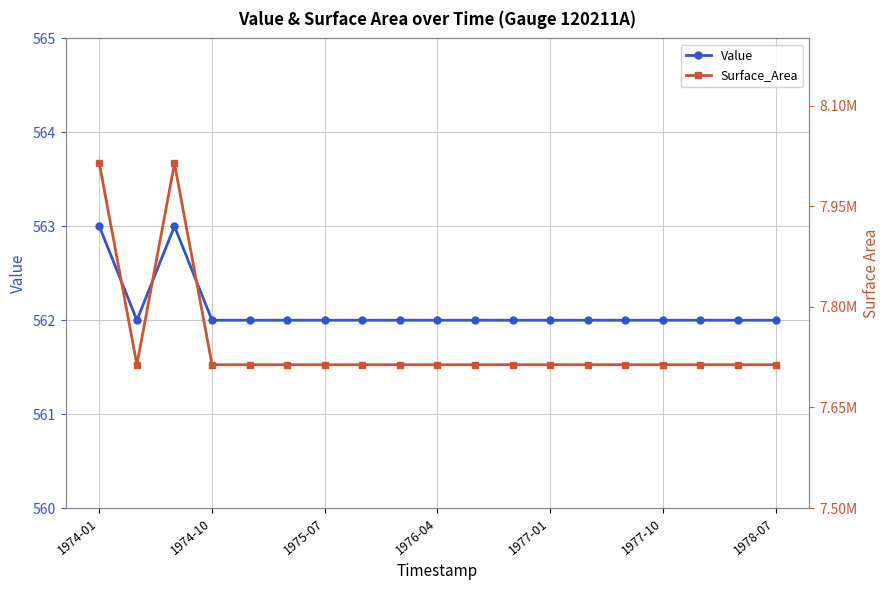

Rank the series at 17 from highest to lowest value.

Surface_Area, Value